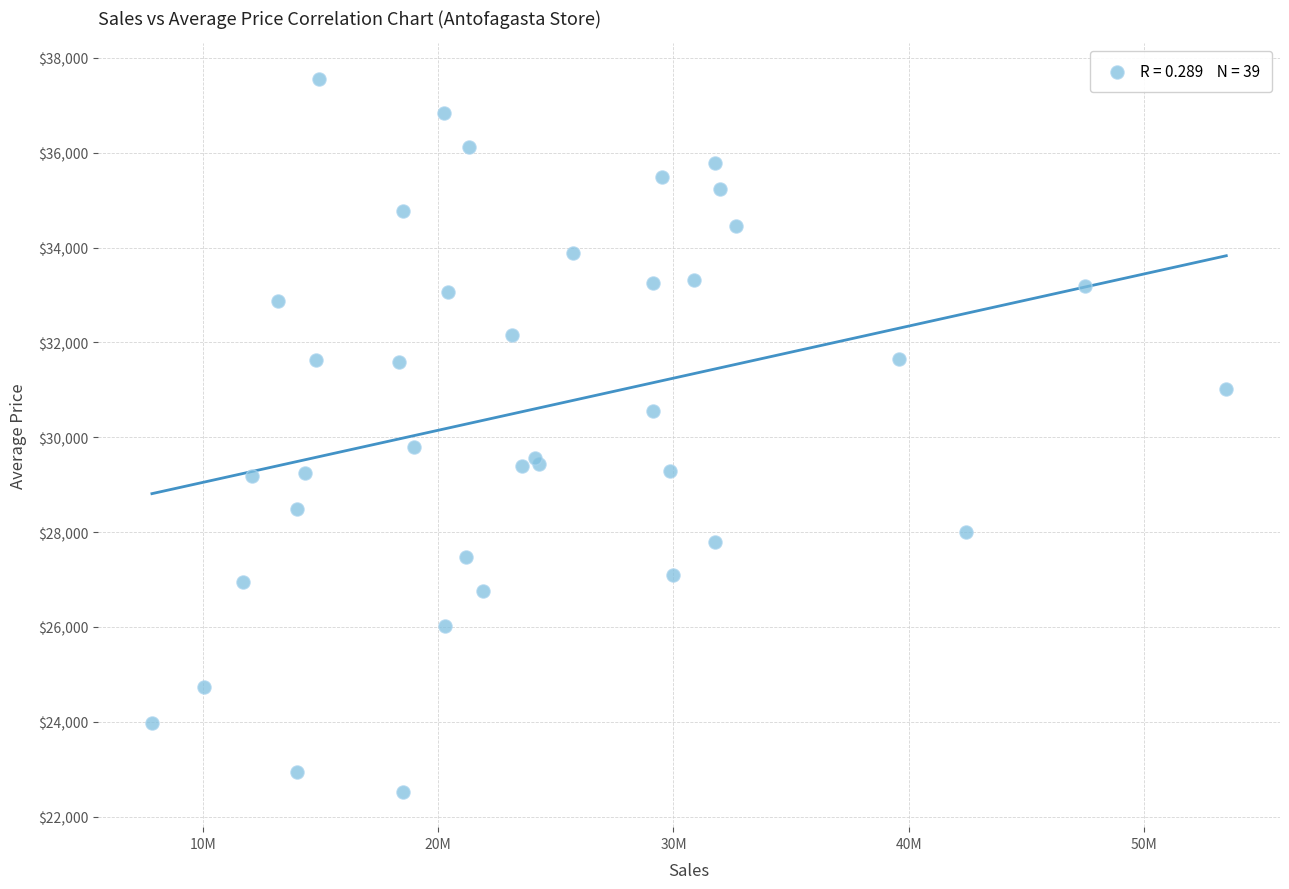

What Y value in the scatter plot is closest to 30045?

29795